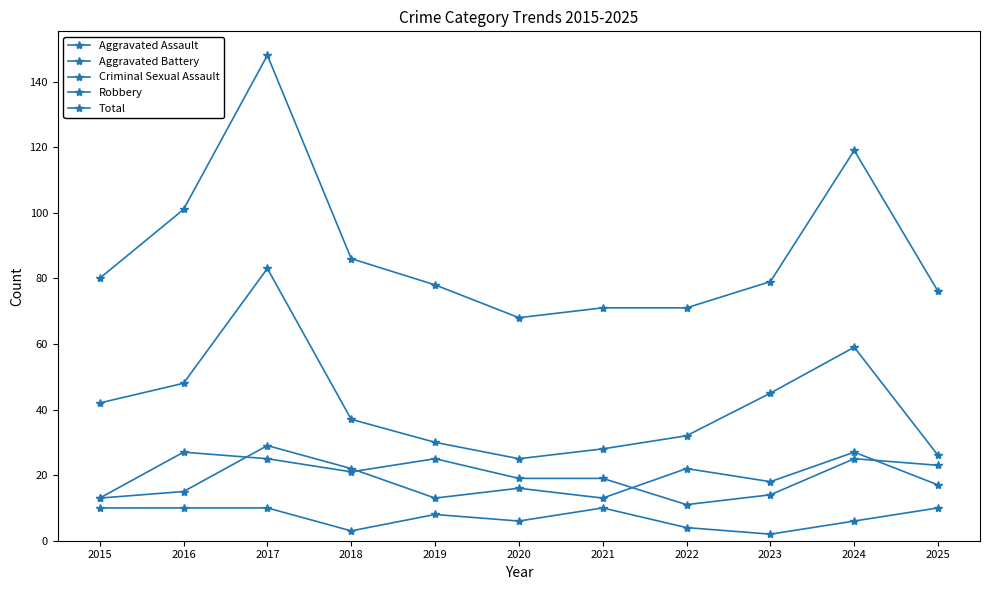

True or false: Aggravated Assault has a value of 19 at 2023.

False